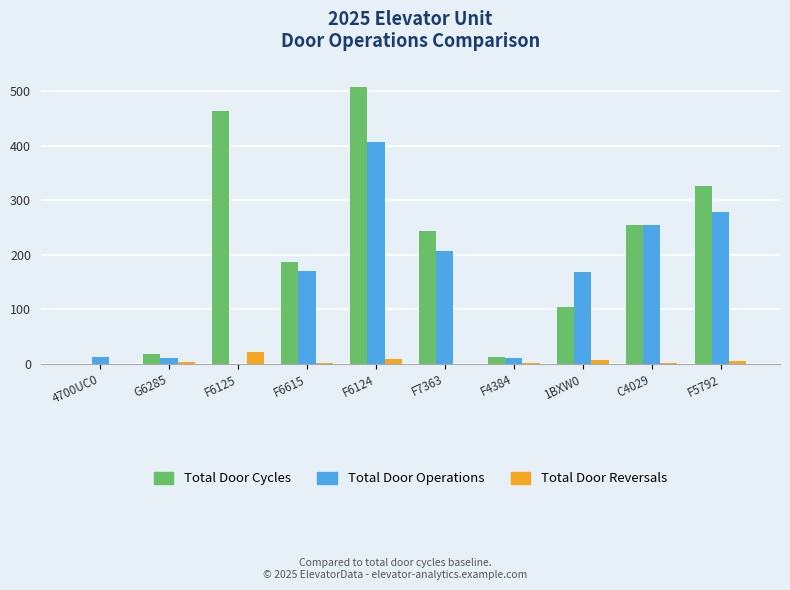

Does the chart contain stacked bars?

No